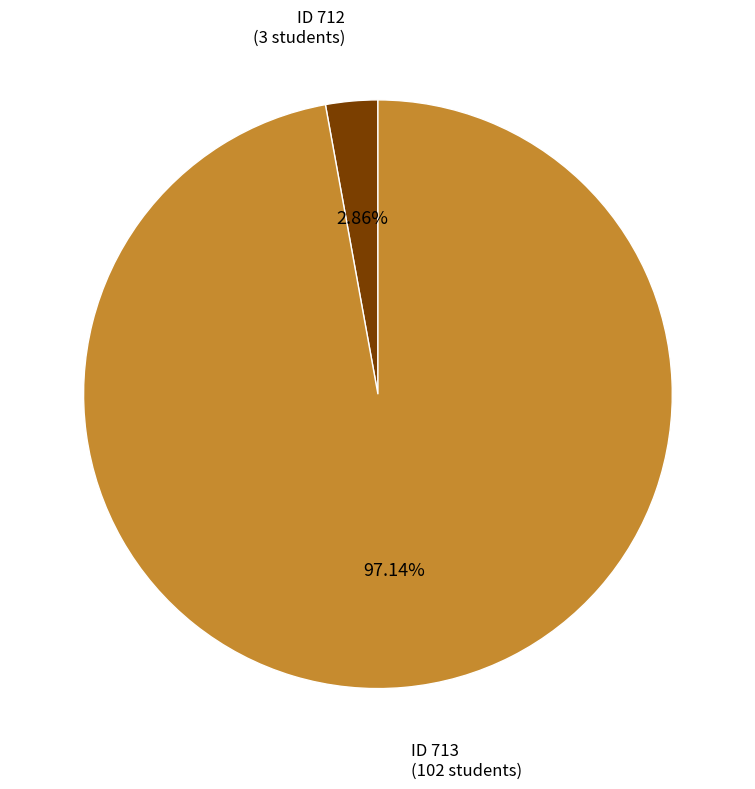

Is there a majority slice in this chart?

Yes